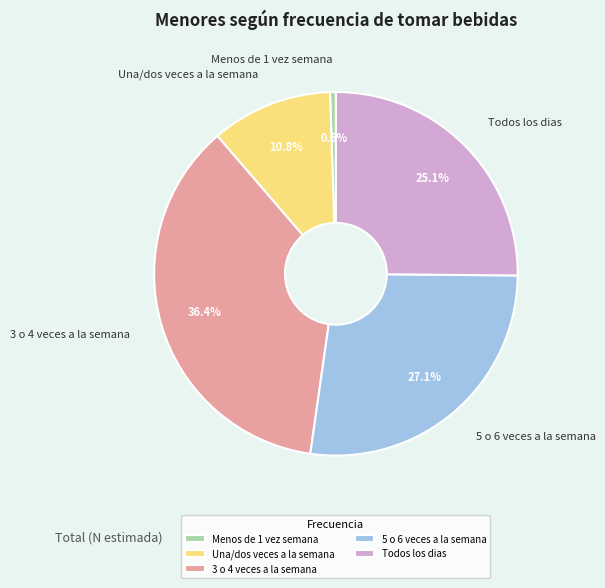

Approximately how many times larger is the value at Una/dos veces a la semana compared to 5 o 6 veces a la semana?

0.4